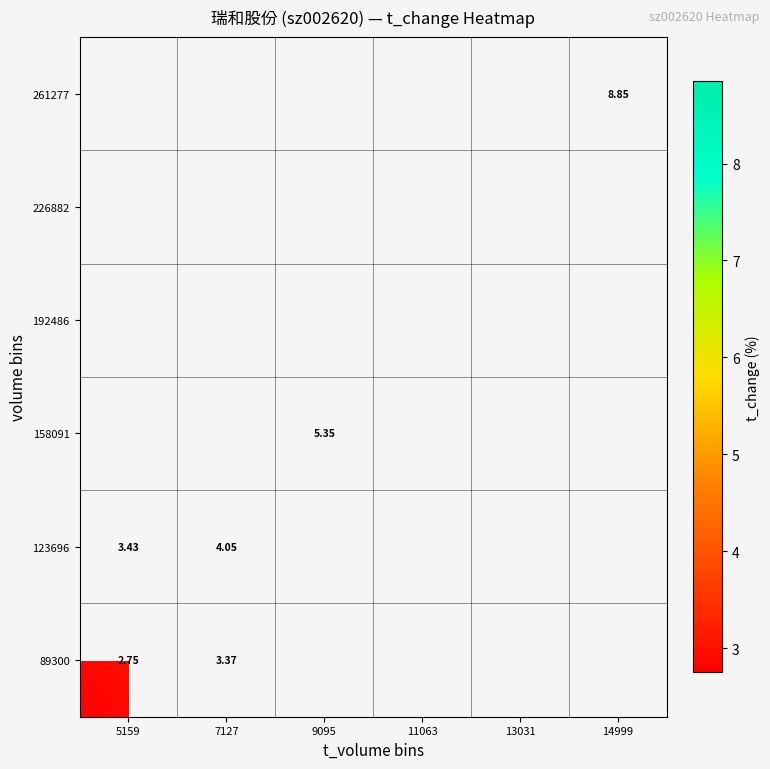

What is the greatest value displayed?

8.8